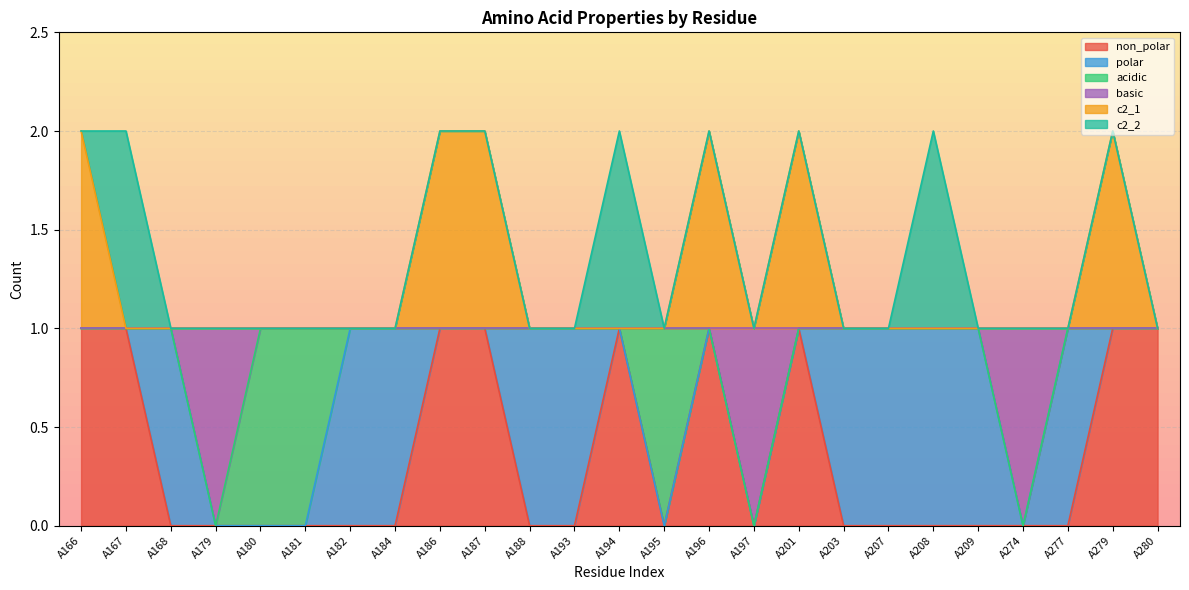

At which label does c2_1 reach its peak?

A166